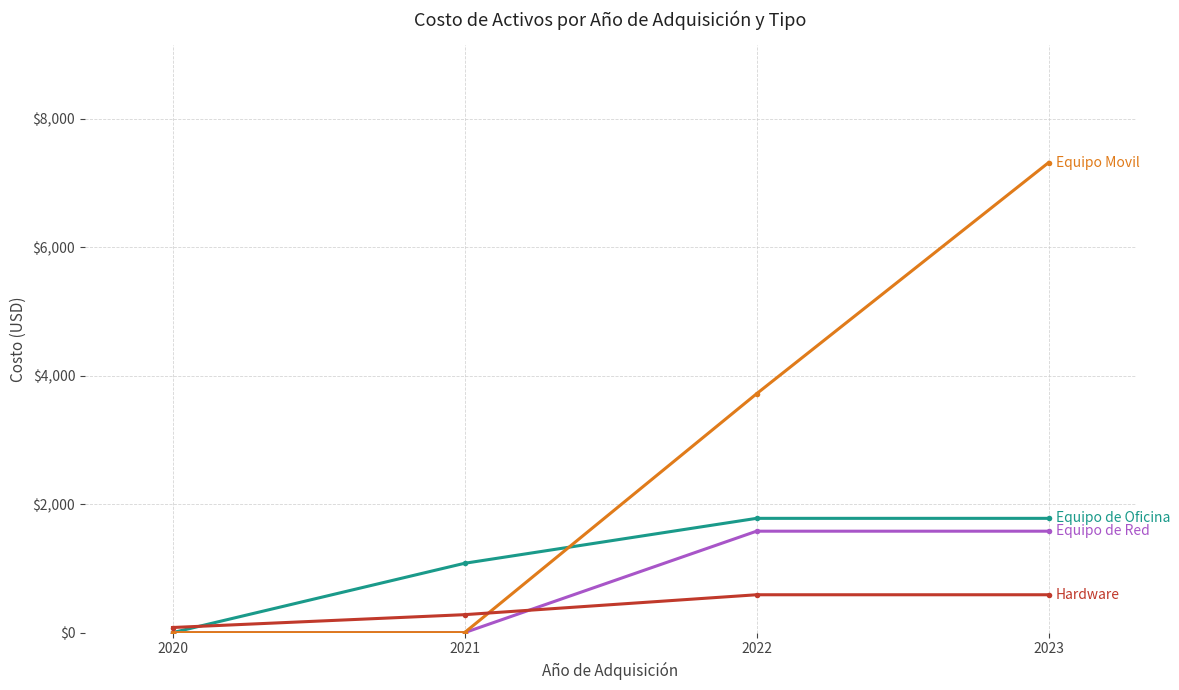

Reading left to right, list all the values displayed in this chart.

Equipo de Oficina: 2020=0	2021=1080	2022=1780	2023=1780
Equipo de Red: 2020=0	2021=0	2022=1580	2023=1580
Equipo Movil: 2020=0	2021=0	2022=3720	2023=7320
Hardware: 2020=80	2021=280	2022=590	2023=590